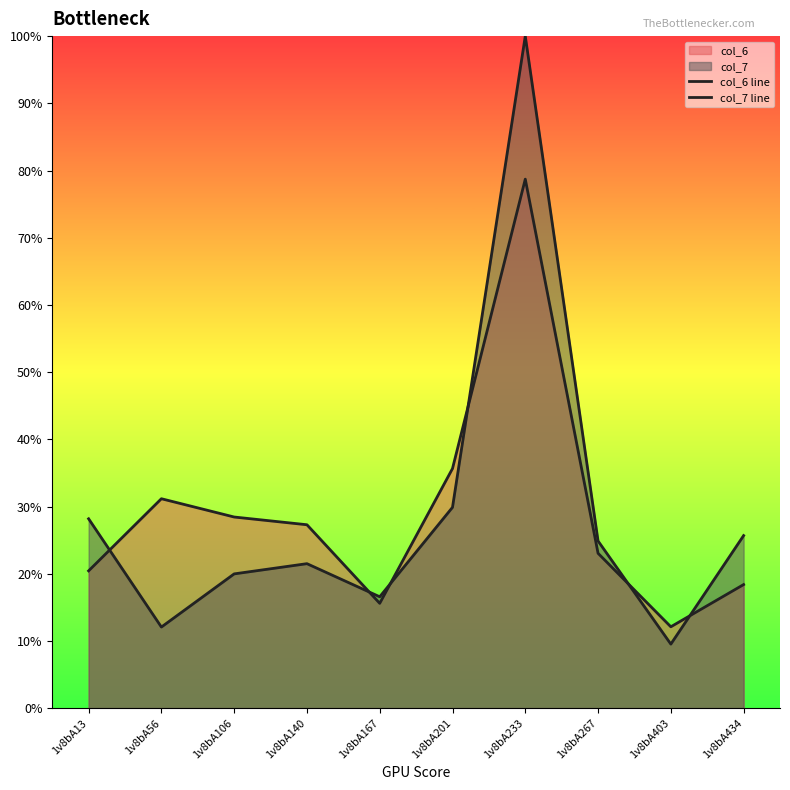

At how many categories does at least one series exceed 13?

9